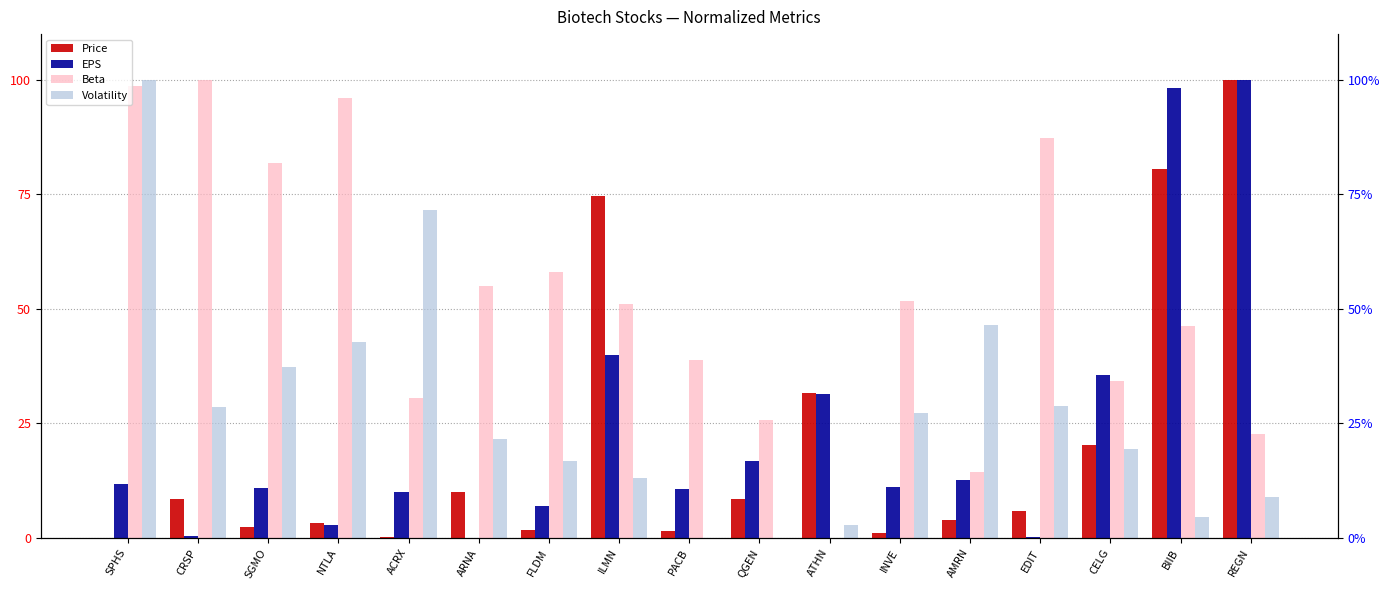

What is the label of the 2nd bar from the right?

BIIB